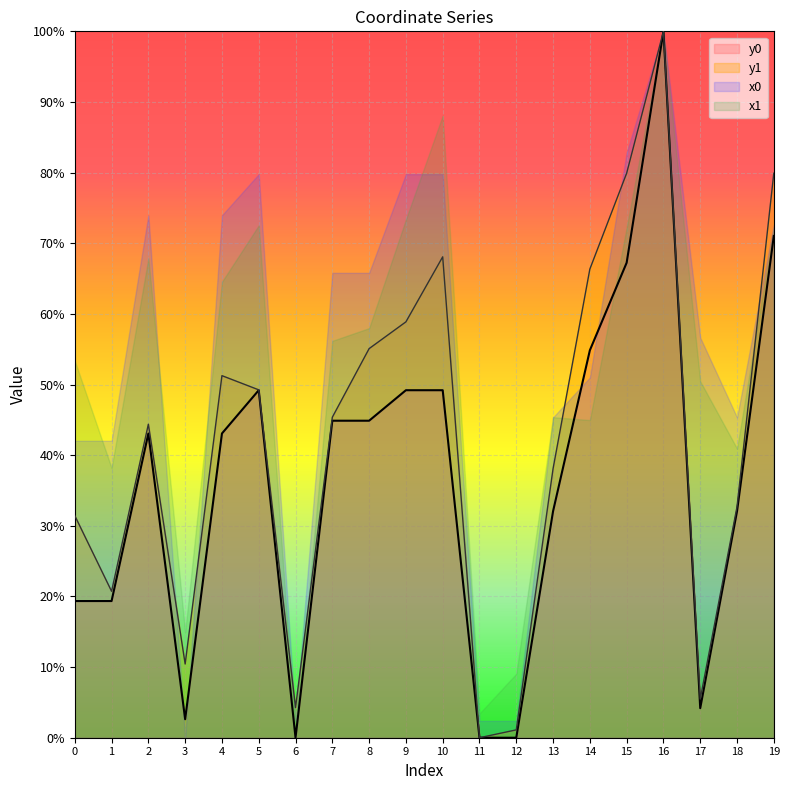

The value of y0 at 13 is 32.1. True or false?

True